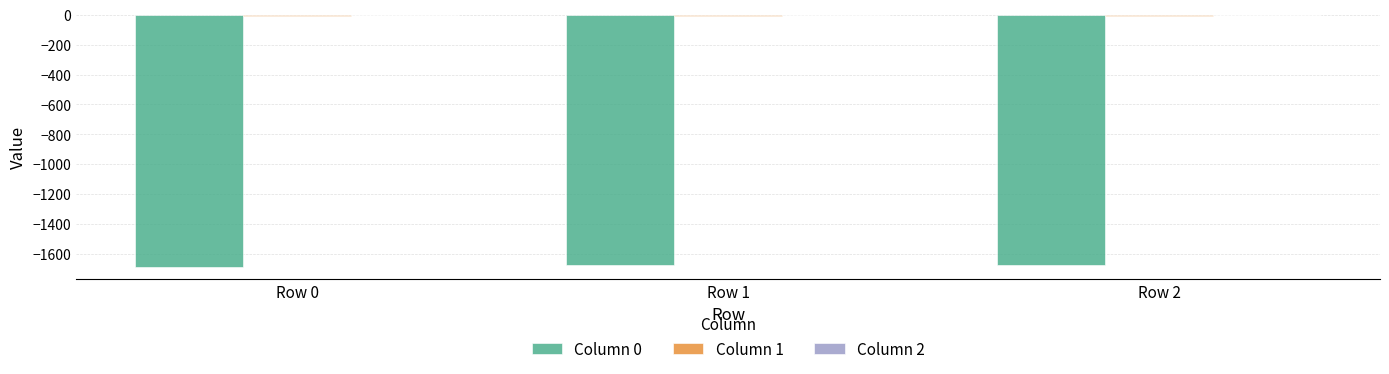

The value of Column 0 at Row 2 is -998.4. True or false?

False